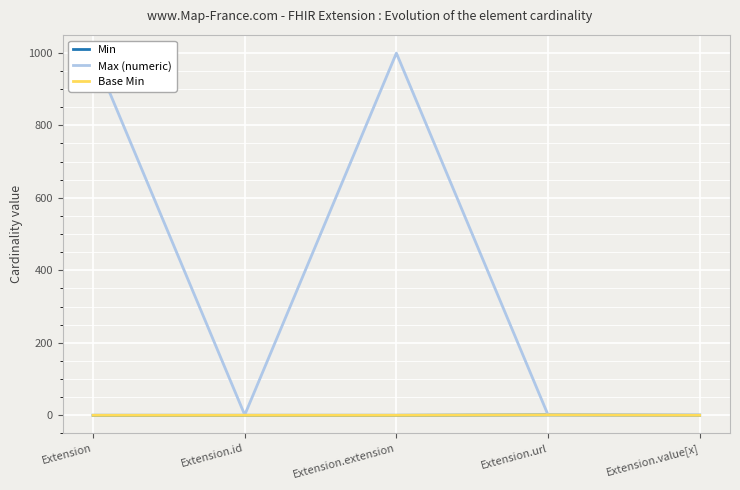

Reading left to right, what are all the values shown in this chart?

Min: Extension=0	Extension.id=0	Extension.extension=0	Extension.url=1	Extension.value[x]=0
Max (numeric): Extension=999	Extension.id=1	Extension.extension=999	Extension.url=1	Extension.value[x]=1
Base Min: Extension=0	Extension.id=0	Extension.extension=0	Extension.url=1	Extension.value[x]=0